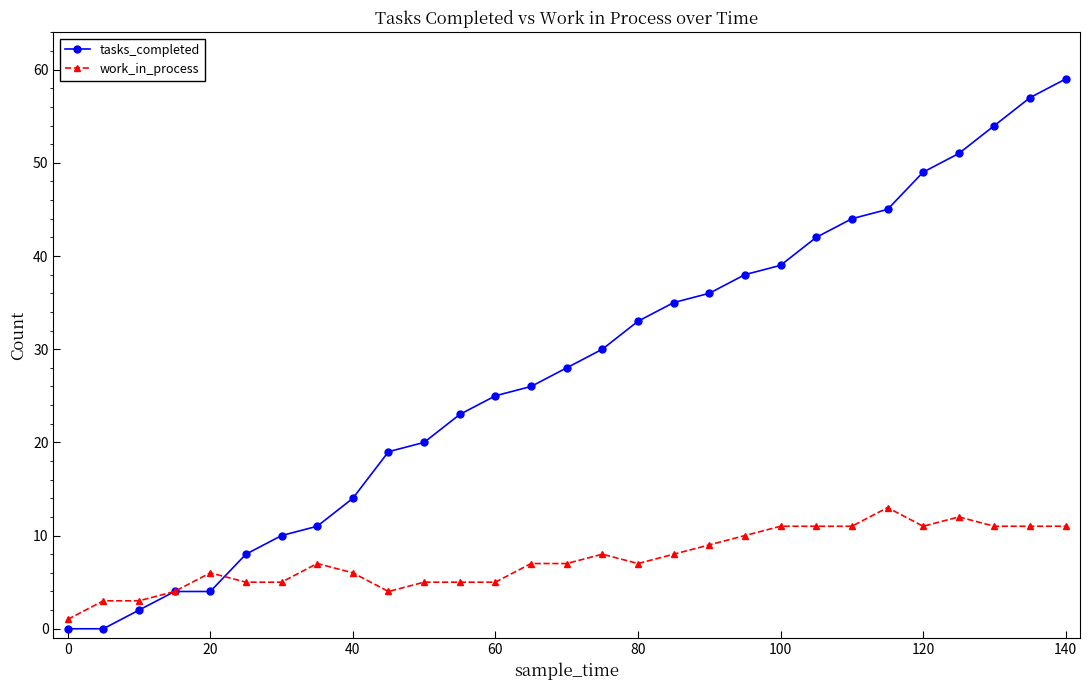

What is the highest value of the tasks_completed series?

59